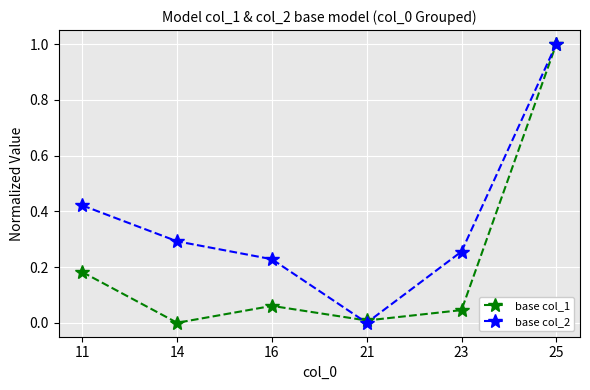

True or false: base col_2 has more than 2 interior local peaks.

False